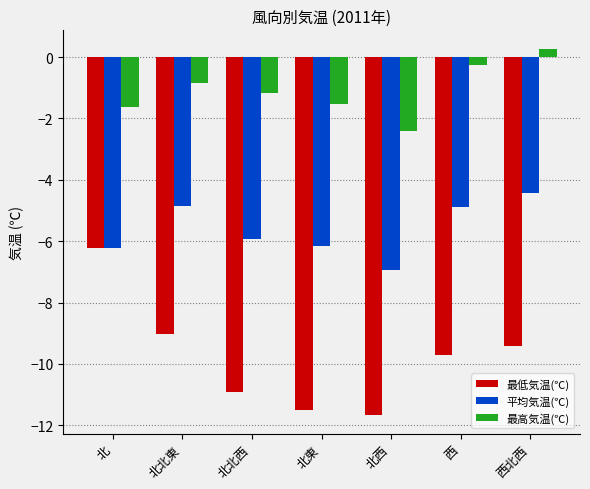

Which series has the largest range (max minus min)?

最低気温(℃)